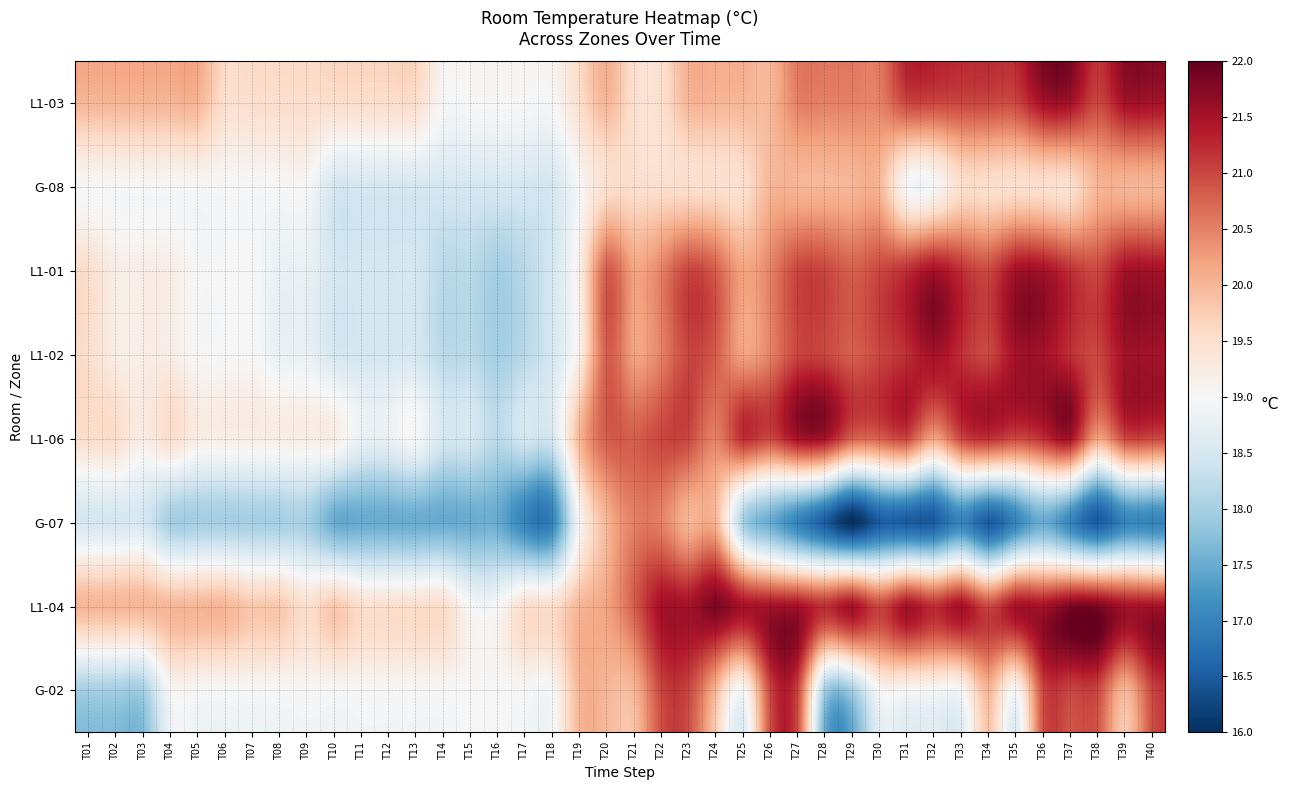

Rank the series by their maximum value, from highest to lowest.

L1-04, L1-03, L1-01, L1-02, L1-06, G-02, G-07, G-08